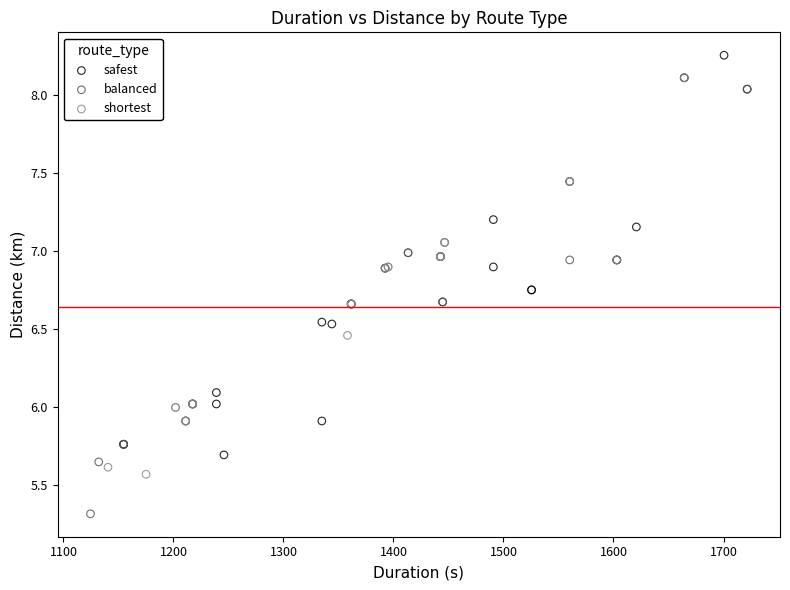

Which series contains the lowest Y value?

balanced